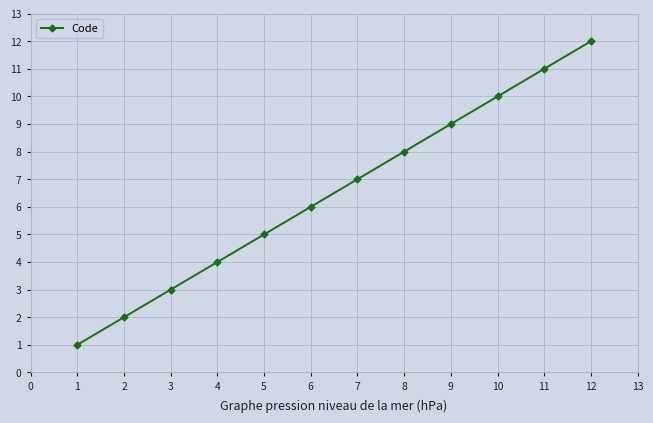

What is the smallest value displayed?

1